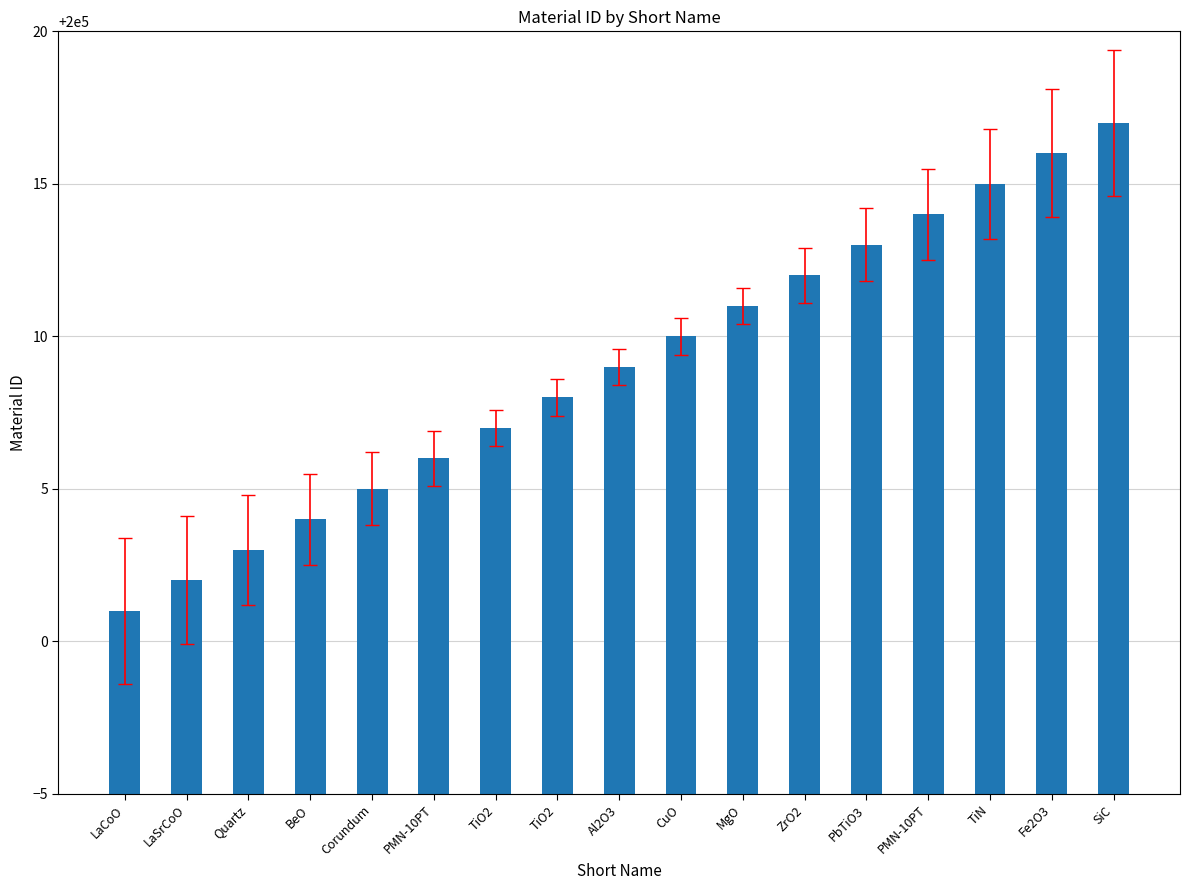

How many categories are shown in the chart?

17